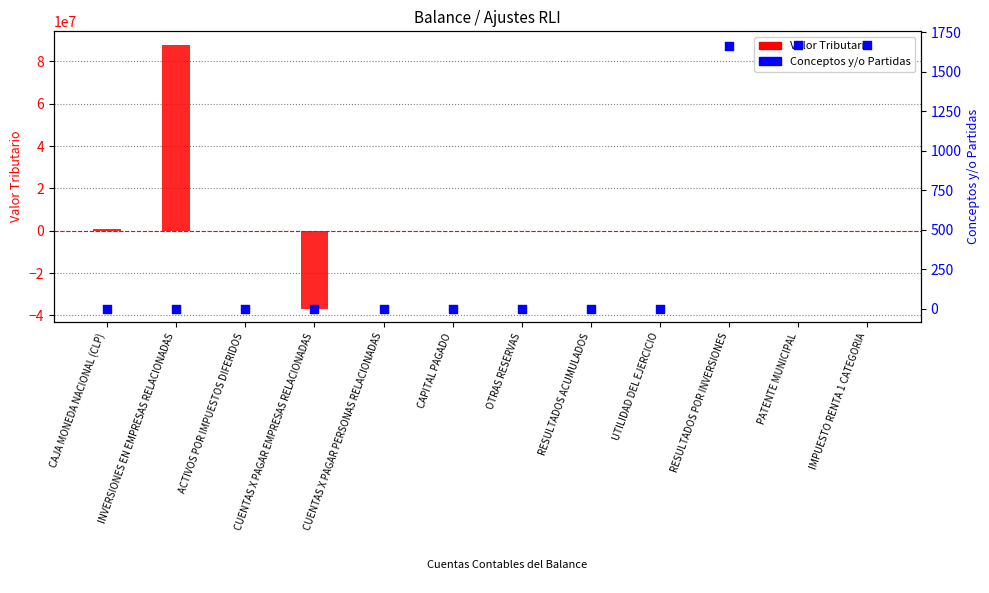

Which series contains the highest Y value?

Valor Tributario